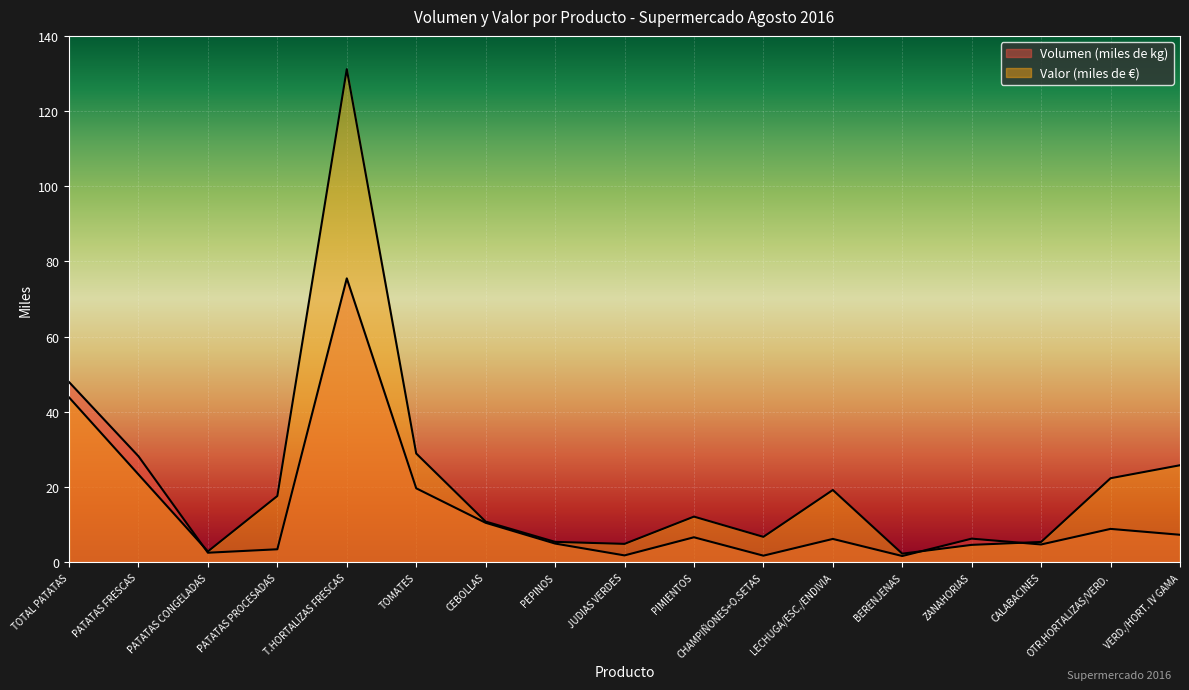

How many data points in Volumen (miles de kg) are above 6?

10